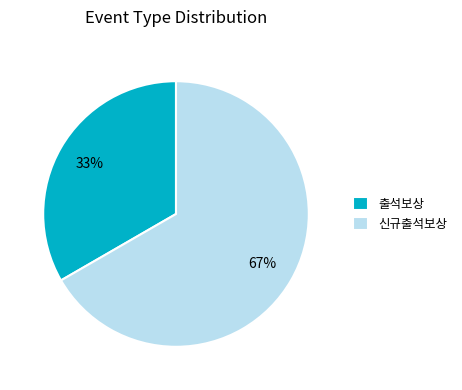

Which slice is the smallest?

출석보상